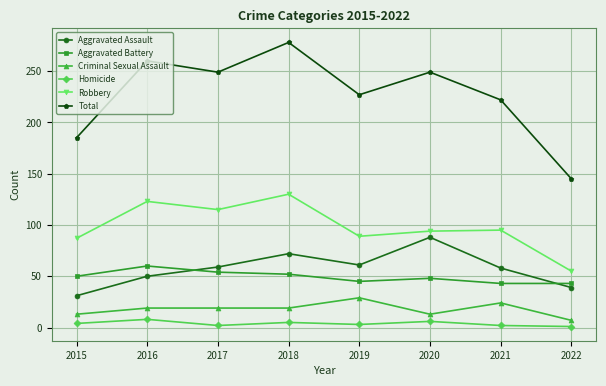

Where is the first local maximum for Total?

2016